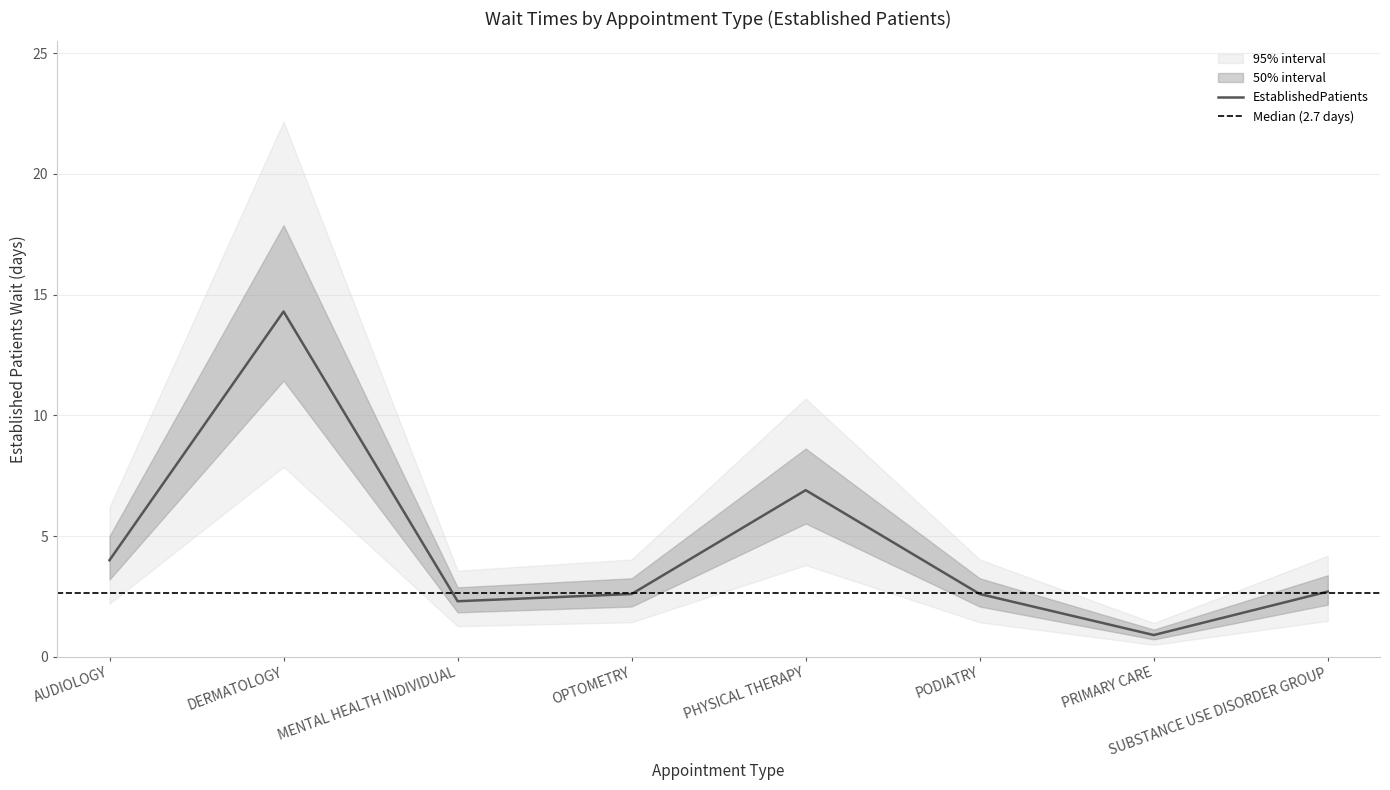

List the labels in order of value, smallest first.

PRIMARY CARE, MENTAL HEALTH INDIVIDUAL, OPTOMETRY, PODIATRY, SUBSTANCE USE DISORDER GROUP, AUDIOLOGY, PHYSICAL THERAPY, DERMATOLOGY